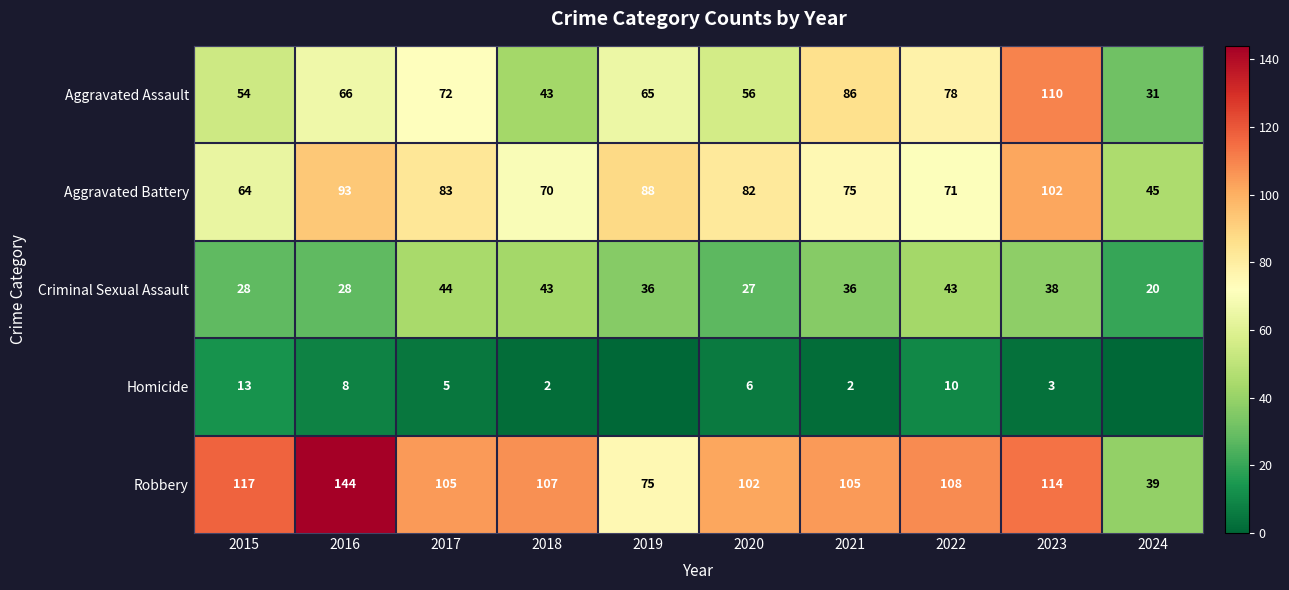

The Aggravated Battery series shows 88 at 2019. True or false?

True